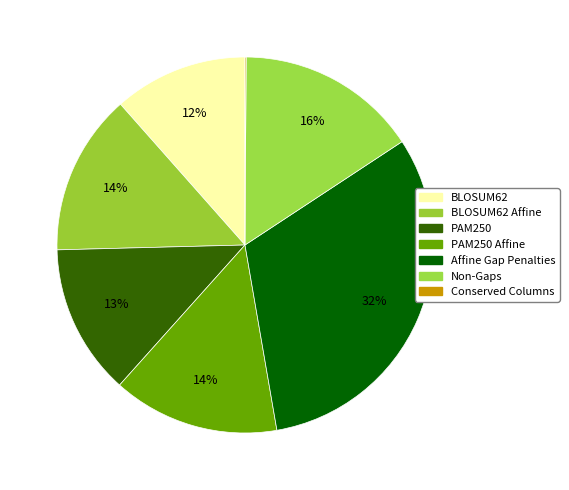

Which slice is the smallest?

Percentage of Totally Conserved Columns